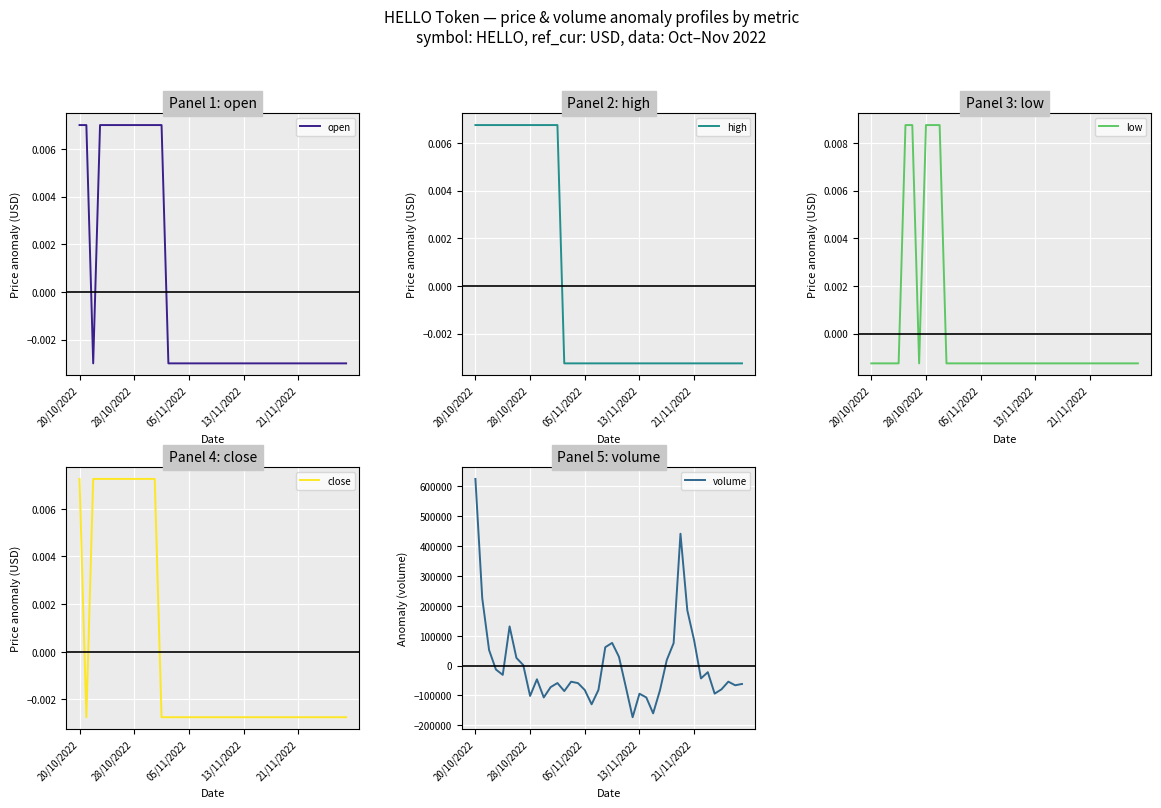

What is the value of the volume point at the 38th from the left?

-53904.7